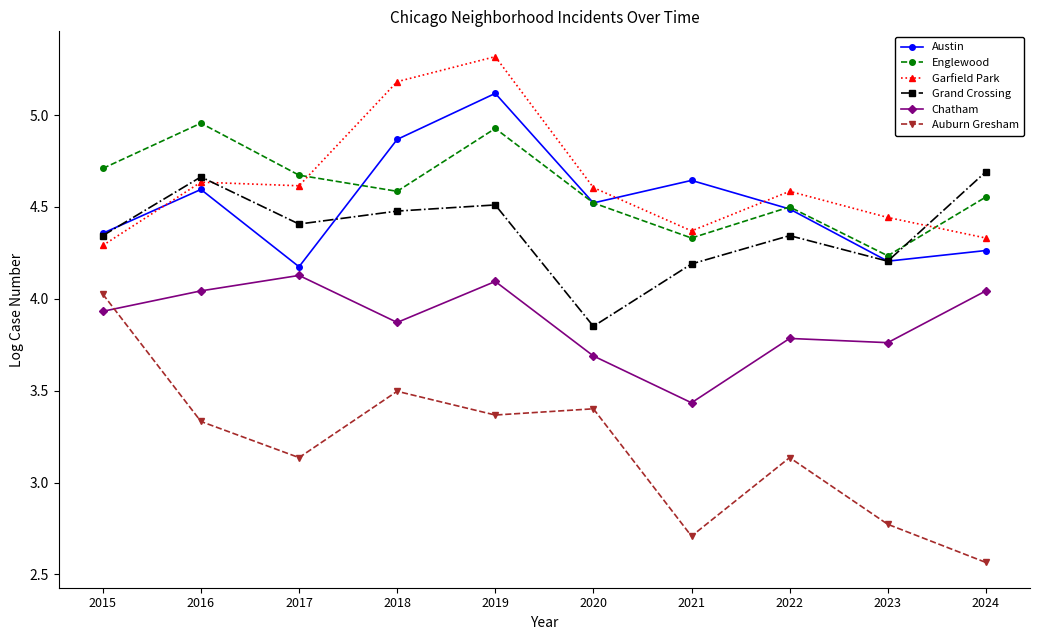

Between 2015 and 2018, which series saw the biggest shift?

Garfield Park